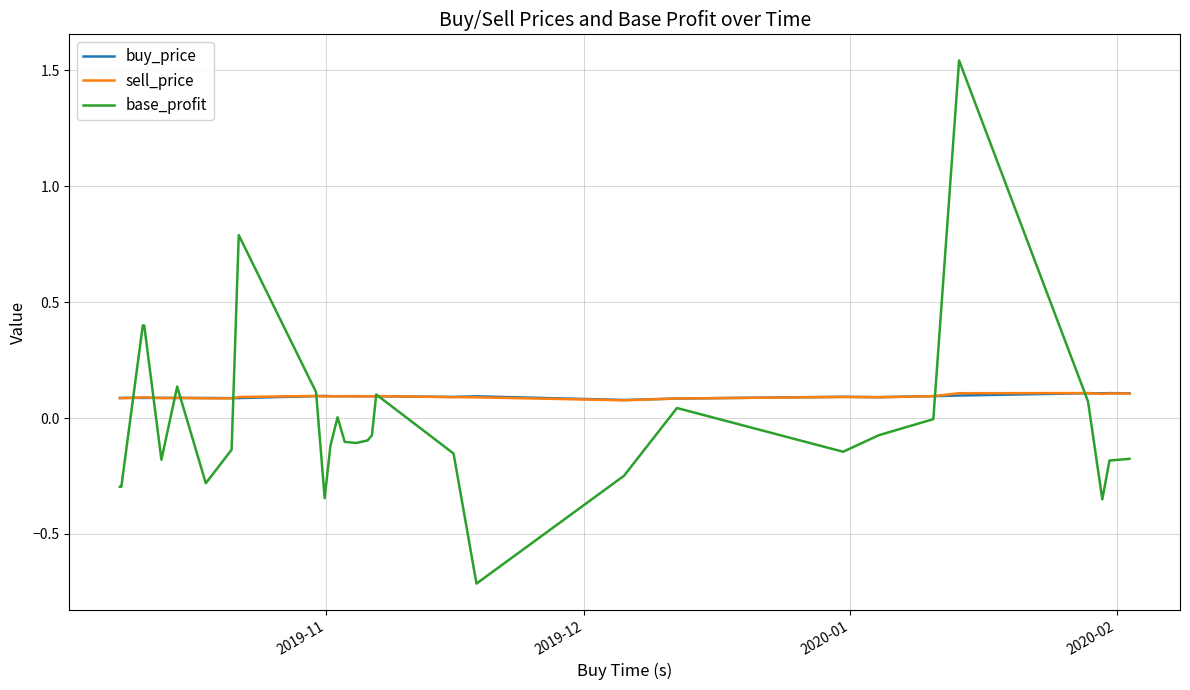

Which series has the largest range (max minus min)?

base_profit